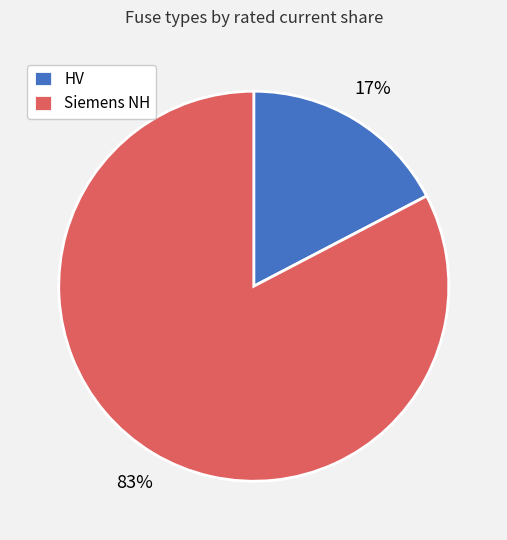

True or false: Siemens NH accounts for 90% of the total.

False